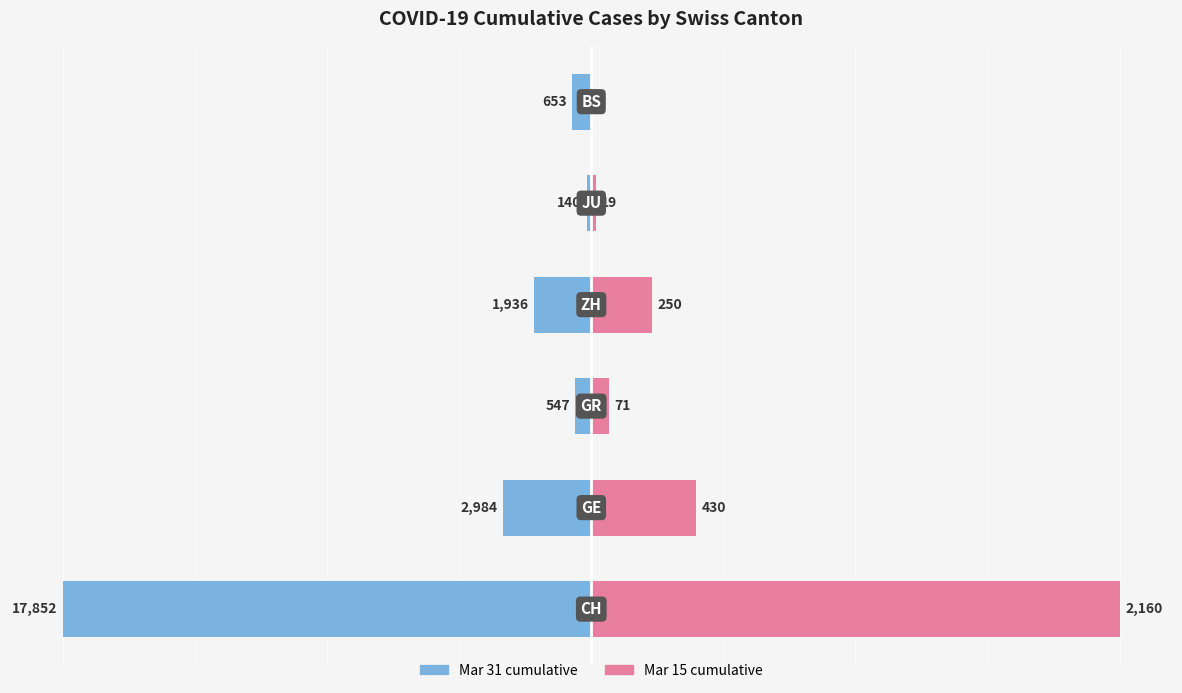

How many groups of bars are there?

6